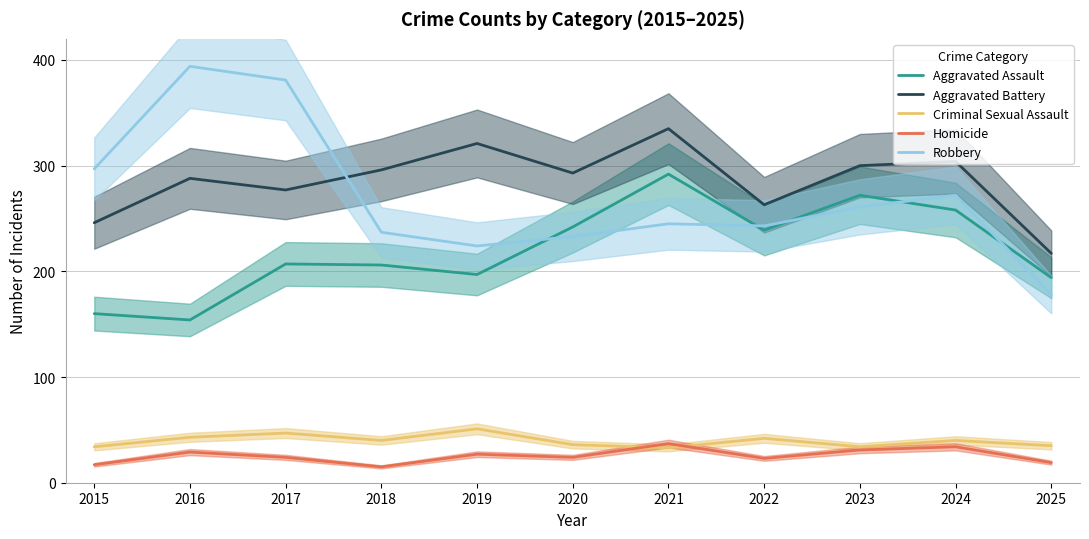

Reading right to left, what are all the values shown in this chart?

Aggravated Assault: 194	258	272	239	292	242	197	206	207	154	160
Aggravated Battery: 217	304	300	263	335	293	321	296	277	288	246
Criminal Sexual Assault: 35	40	34	42	33	36	51	40	47	43	34
Homicide: 19	34	31	23	37	24	27	15	24	29	17
Robbery: 178	272	261	243	245	233	224	237	381	394	297